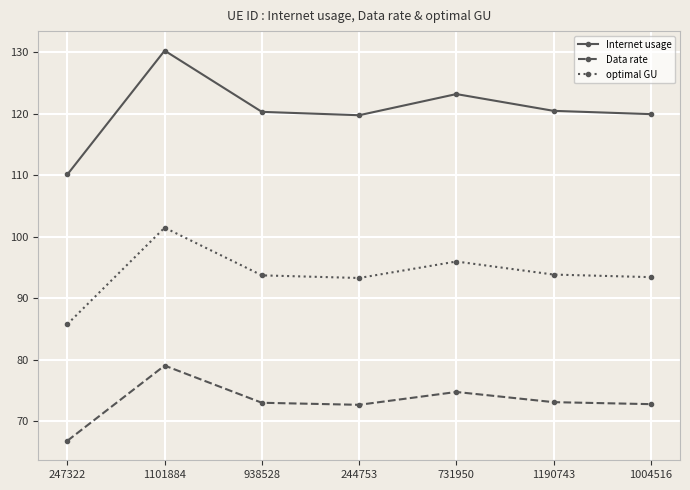

List the series in order of their overall mean, lowest first.

Data rate, optimal GU, Internet usage